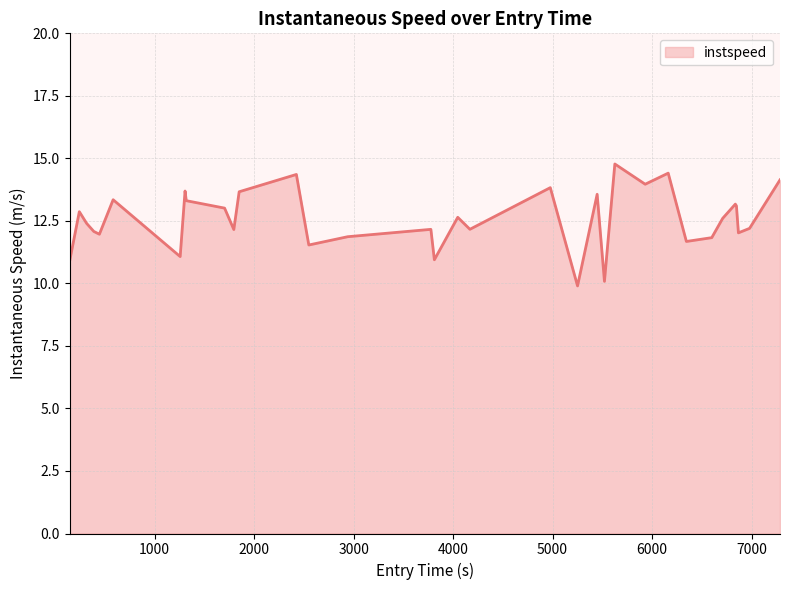

What is the greatest value displayed?

14.8